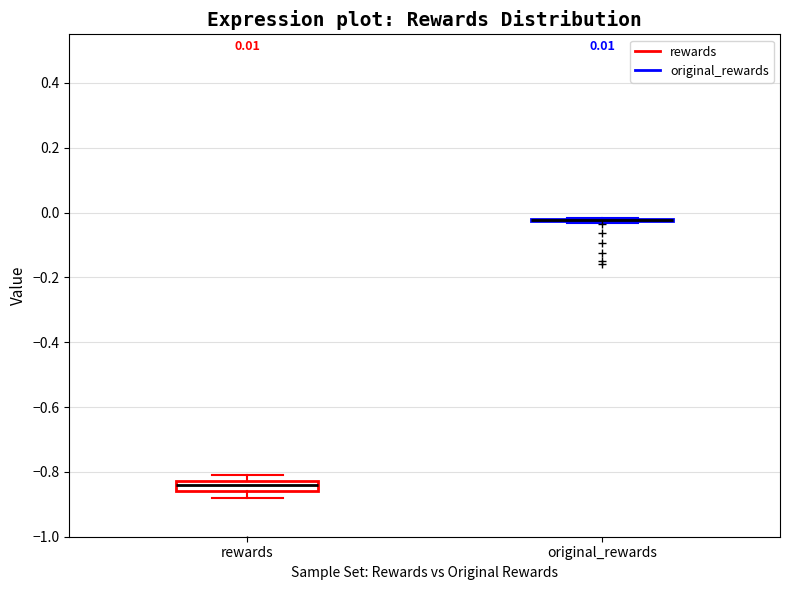

Which box is the tallest, from its lower edge to its upper edge?

rewards